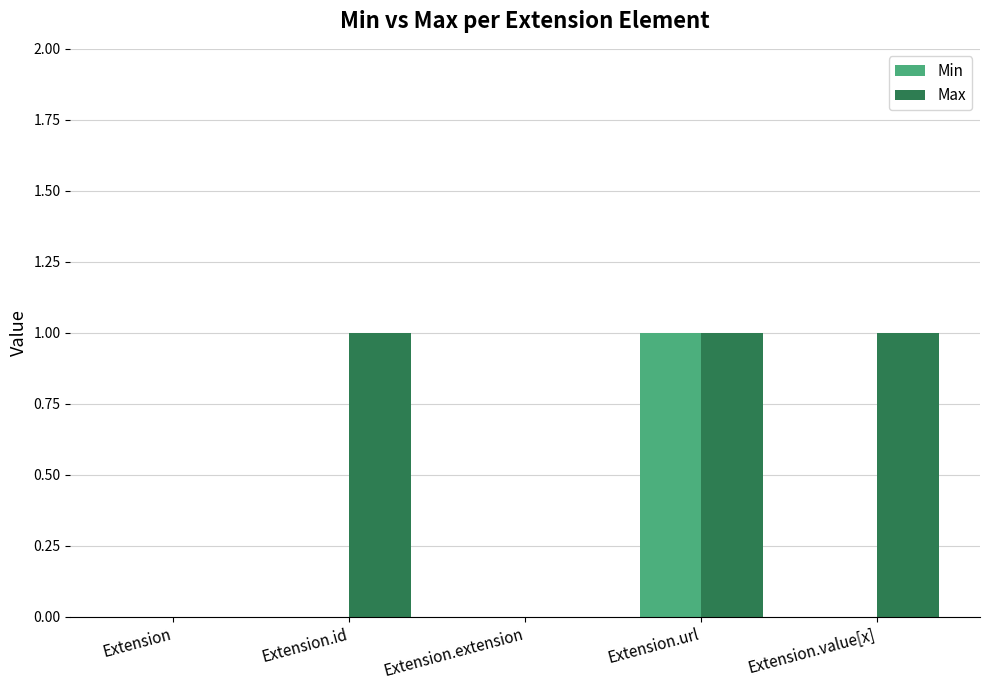

What are all the series names shown in the legend?

Min, Max